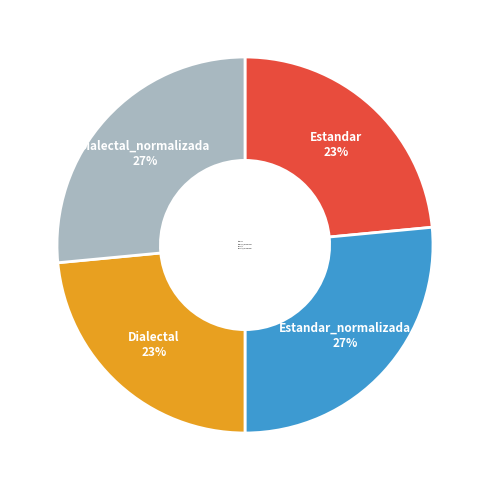

What percentage is the Dialectal slice, to the nearest percent?

23%